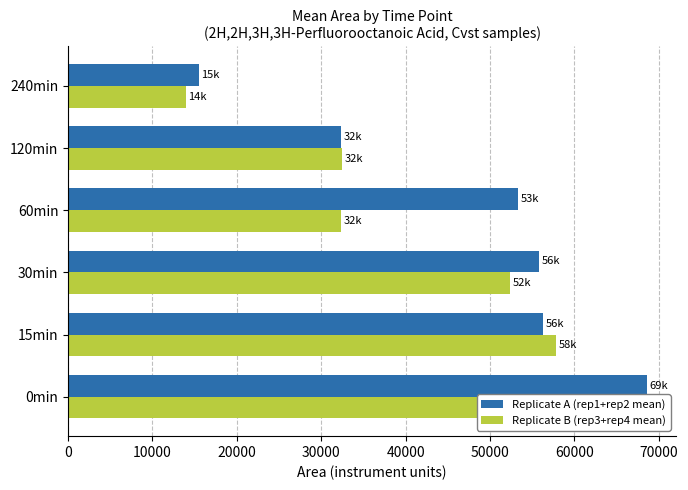

The value of Replicate A (rep1+rep2 mean) at 30min is 79309. True or false?

False